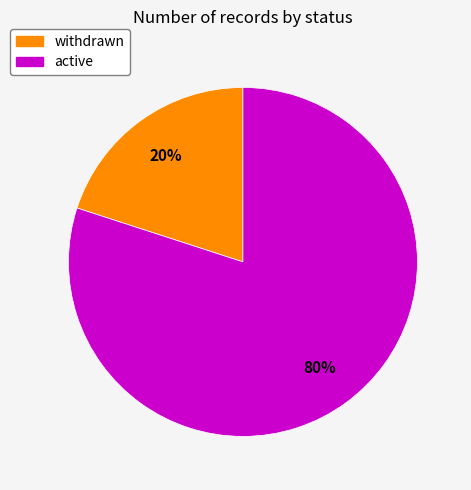

Count the number of slices in the pie.

2